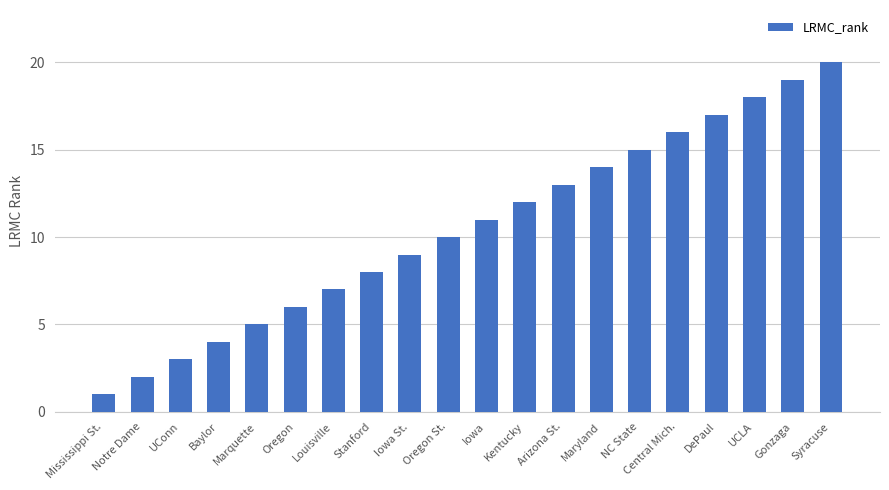

Reading left to right, what are all the values shown in this chart?

1	2	3	4	5	6	7	8	9	10	11	12	13	14	15	16	17	18	19	20